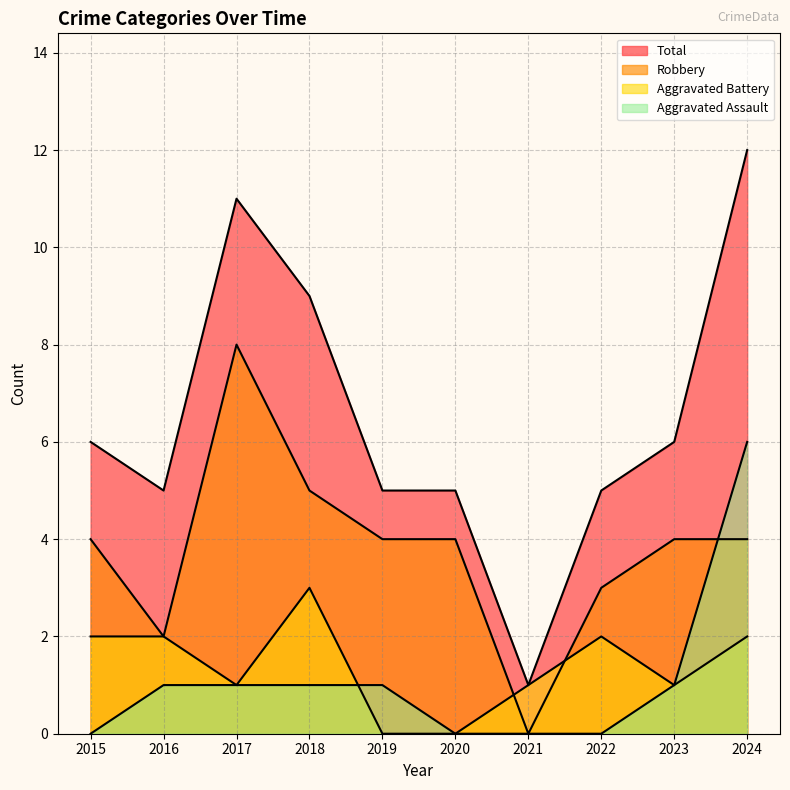

What is the difference between the maximum and minimum values in the Aggravated Assault series?

6